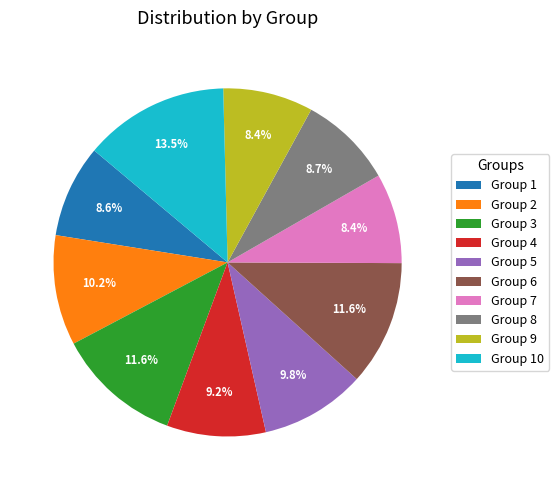

Which slice is the largest?

Group 10